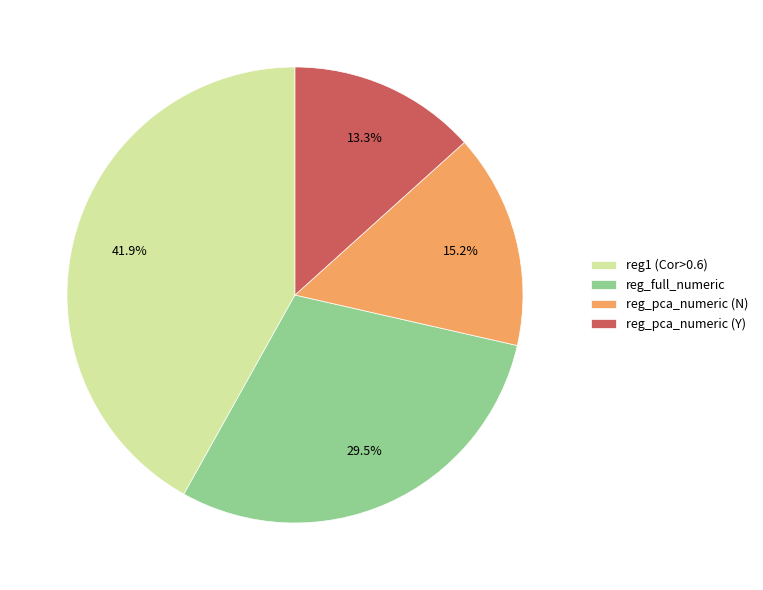

Which category has the biggest portion of the pie?

reg1 (Cor>0.6)